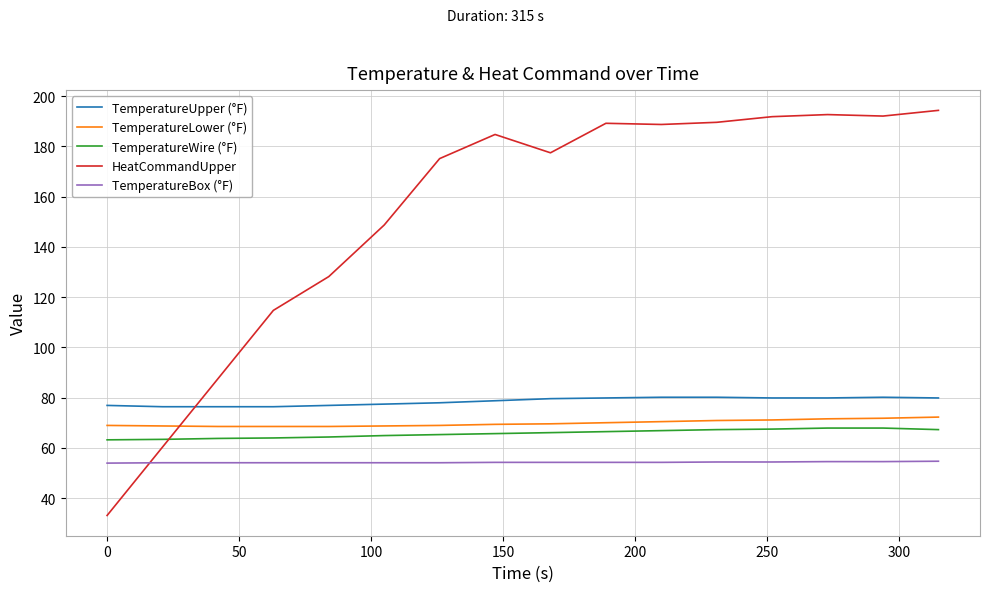

What is the difference between the maximum and minimum values in the TemperatureLower (°F) series?

3.7